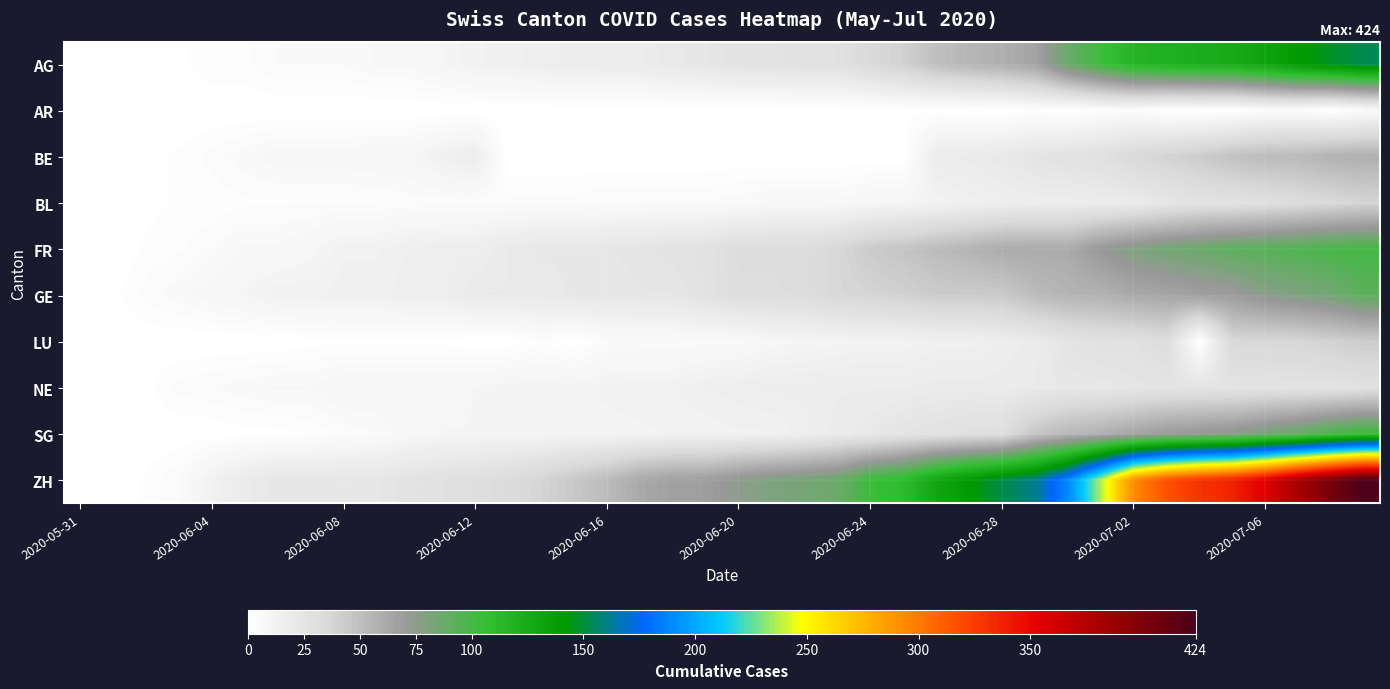

Which category has the lowest value across all series?

2020-05-31